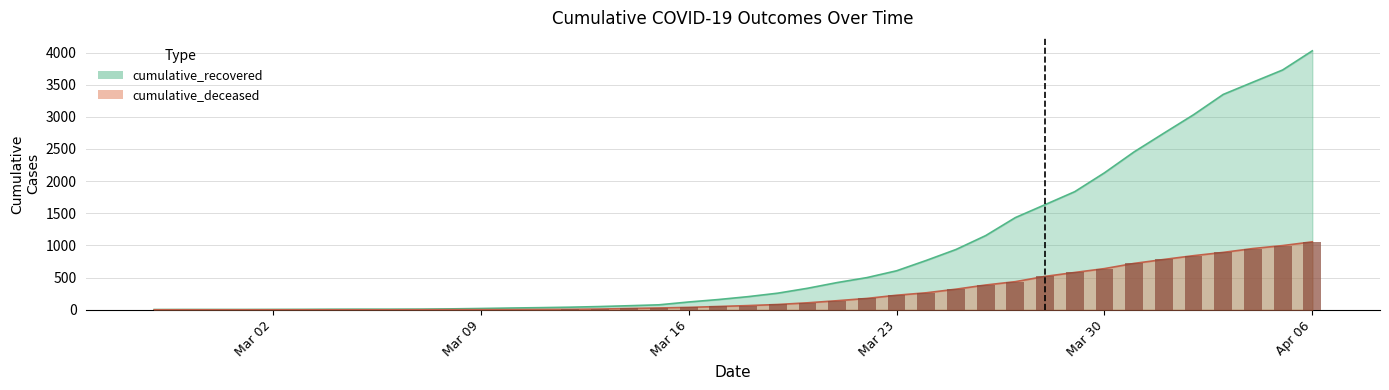

List the series in order of their overall mean, highest first.

cumulative_recovered, cumulative_deceased